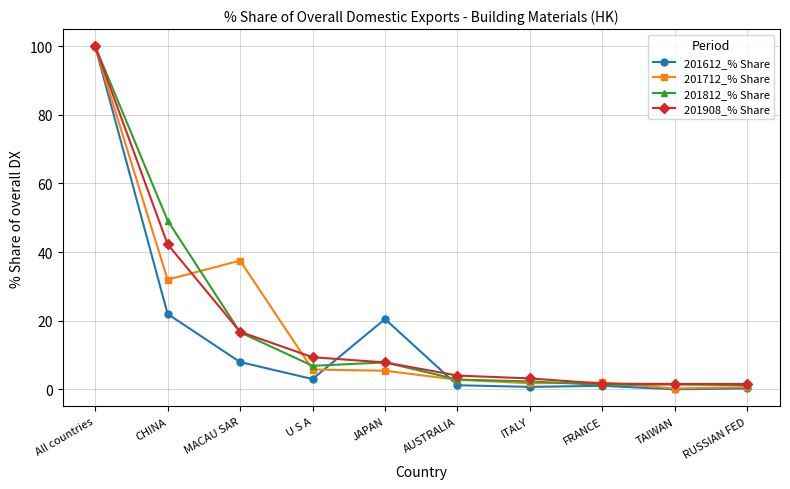

What is the label of the 7th point from the left?

ITALY